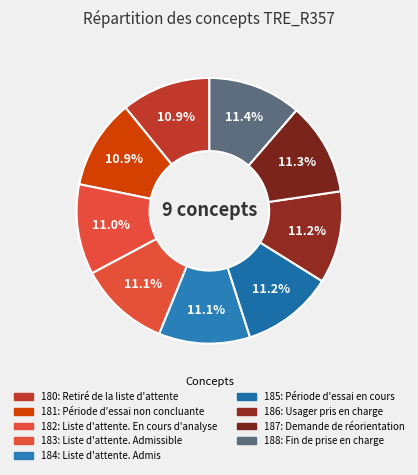

Count the number of slices in the pie.

9